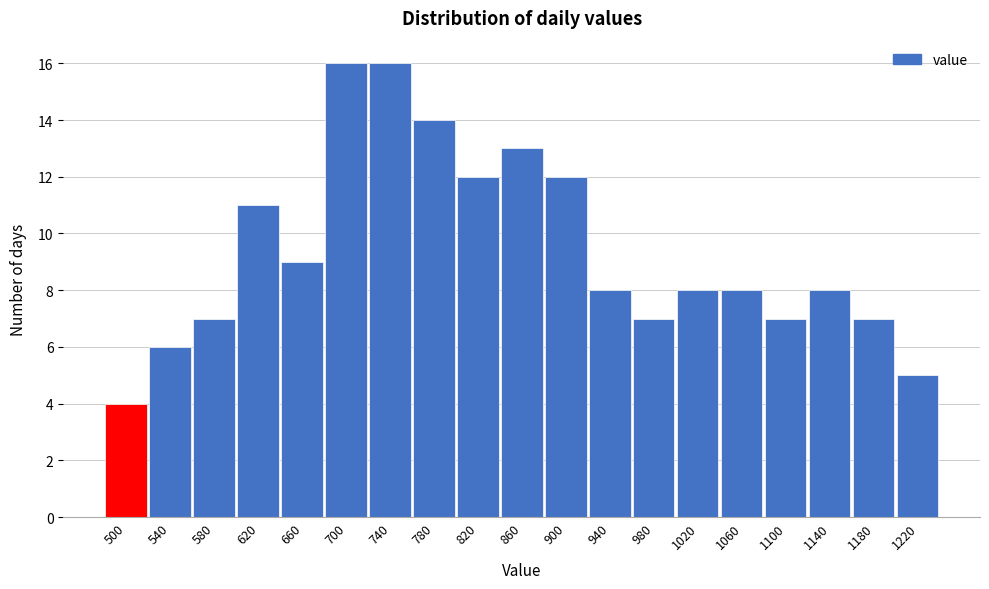

Reading left to right, list all the values displayed in this chart.

500=4	540=6	580=7	620=11	660=9	700=16	740=16	780=14	820=12	860=13	900=12	940=8	980=7	1020=8	1060=8	1100=7	1140=8	1180=7	1220=5